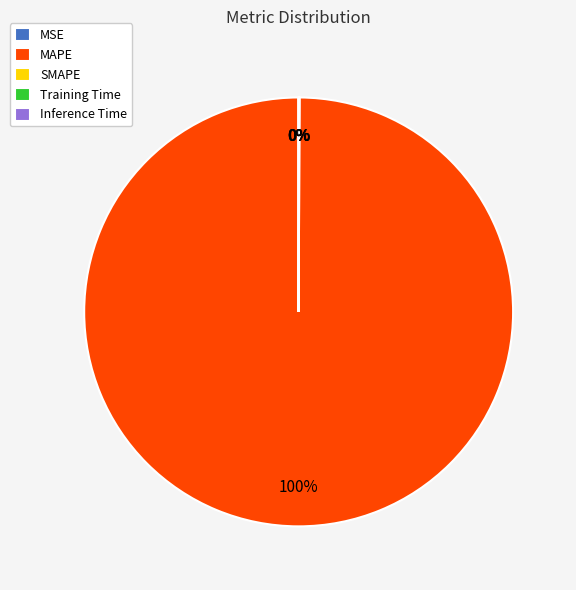

What is the smallest slice in the pie chart?

MSE